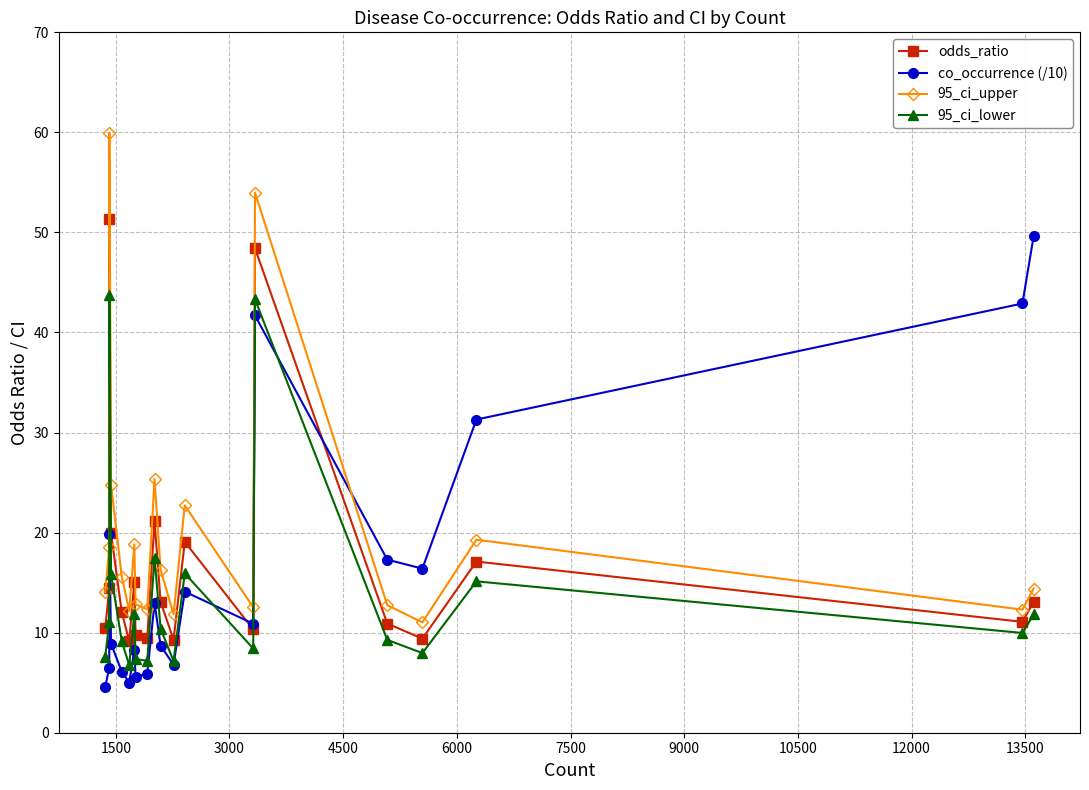

What is the maximum value for co_occurrence (/10)?

49.6